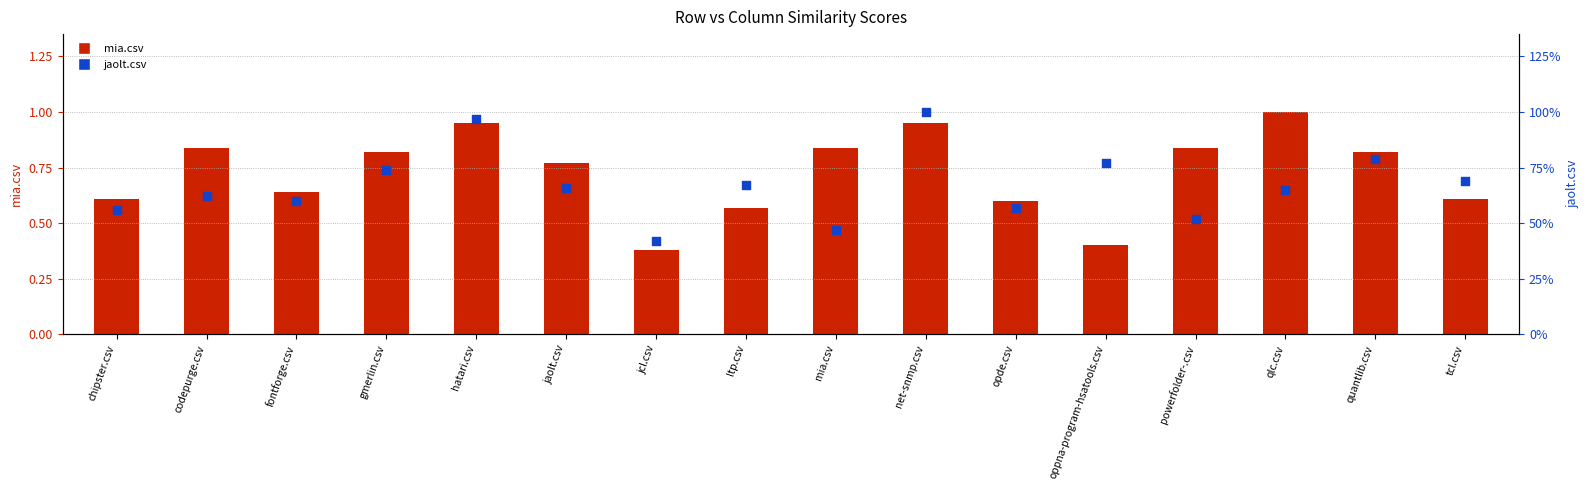

Which series has the largest total across all categories?

mia.csv